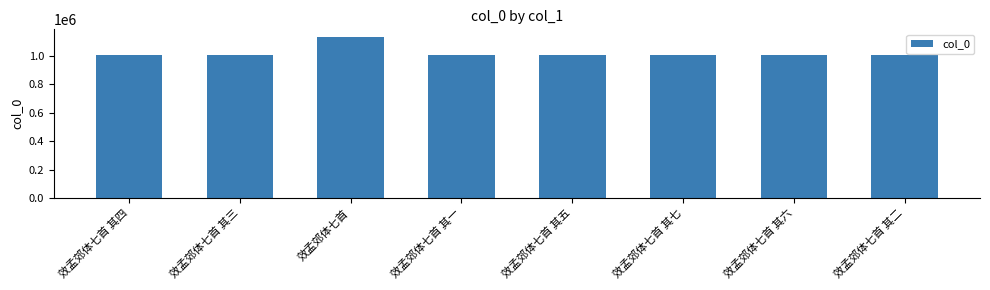

What is the greatest value displayed?

1128839